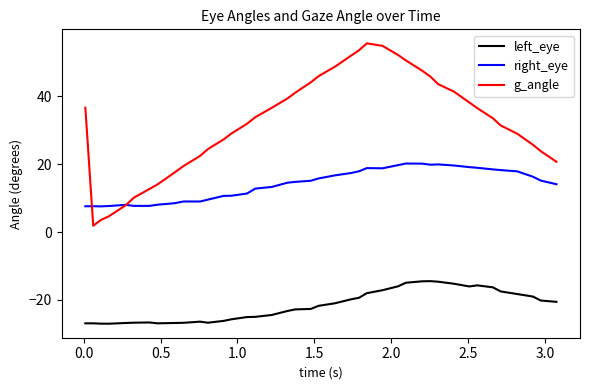

True or false: left_eye and g_angle cross at least once.

False